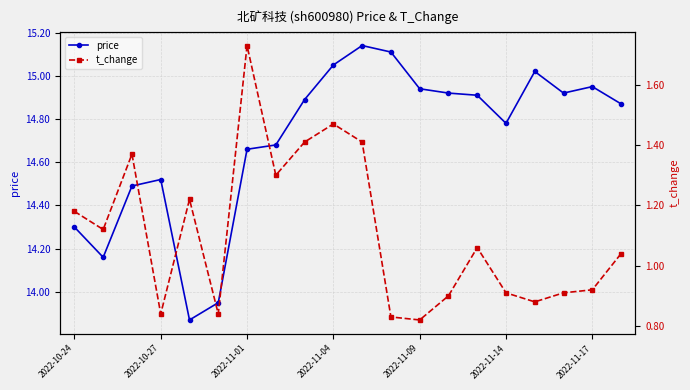

What are all the series names shown in the legend?

price, t_change